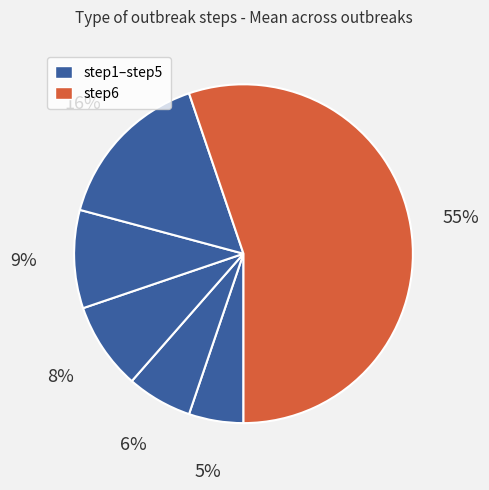

Count the number of slices in the pie.

6